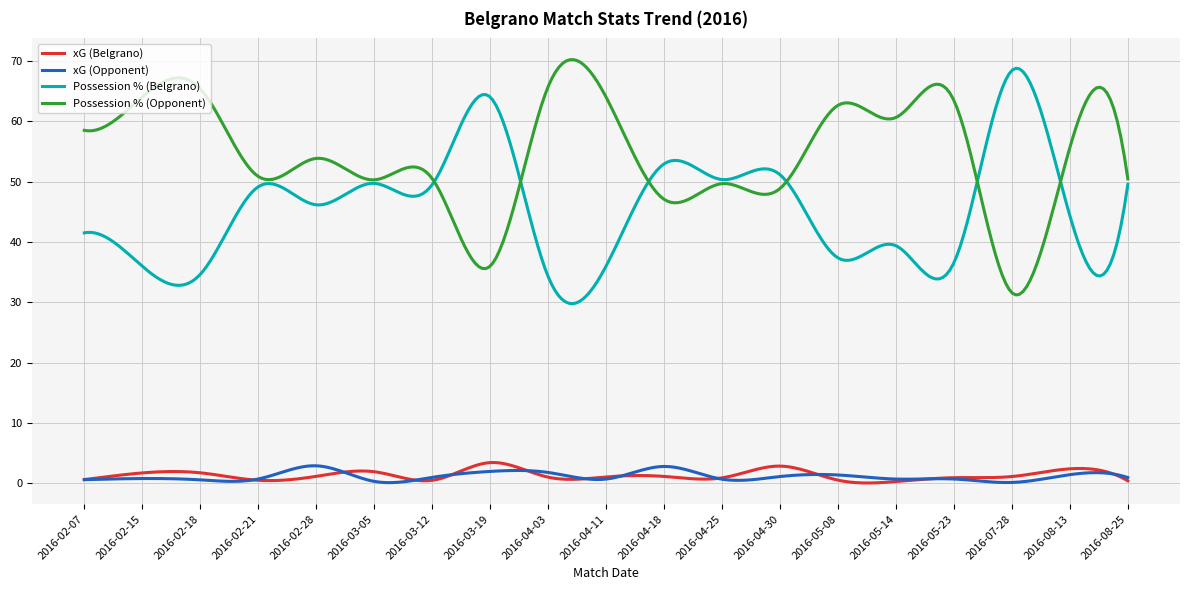

How many lines are shown in the chart?

4